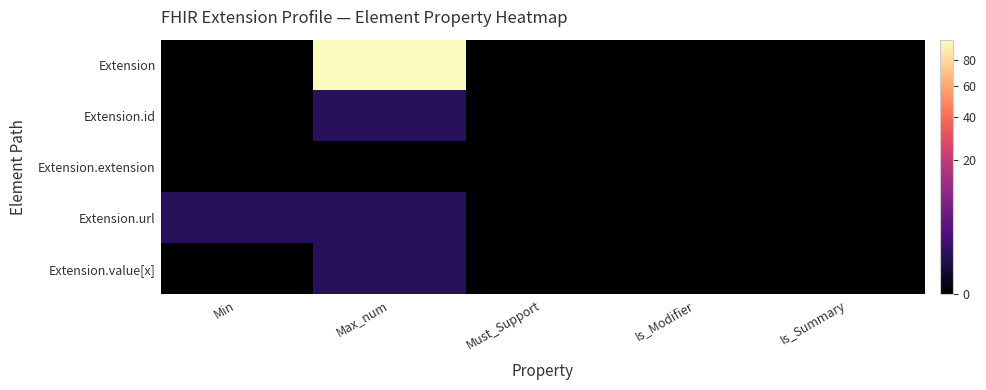

Which series changed the most between Min and Max_num?

Extension